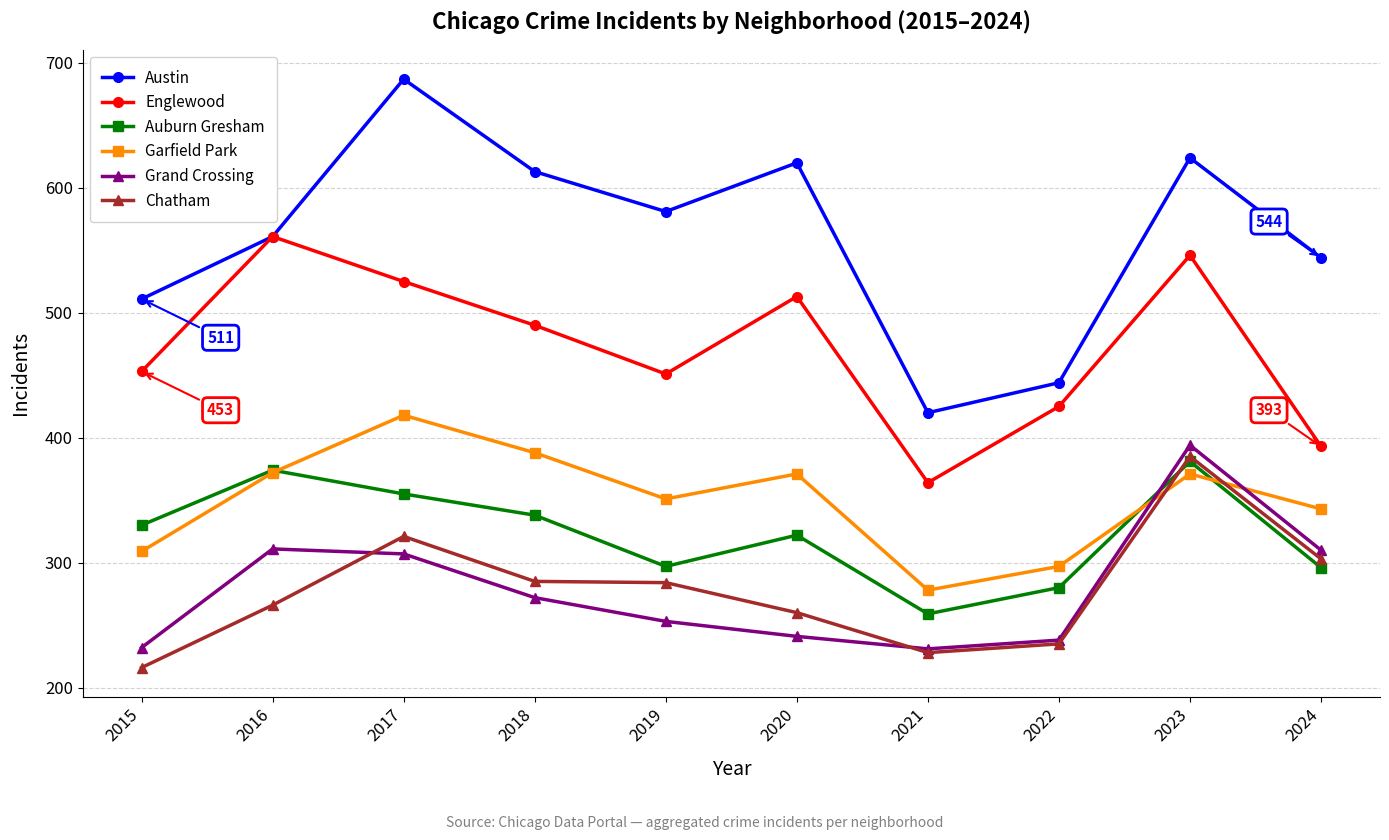

Which series has the widest spread of values?

Austin